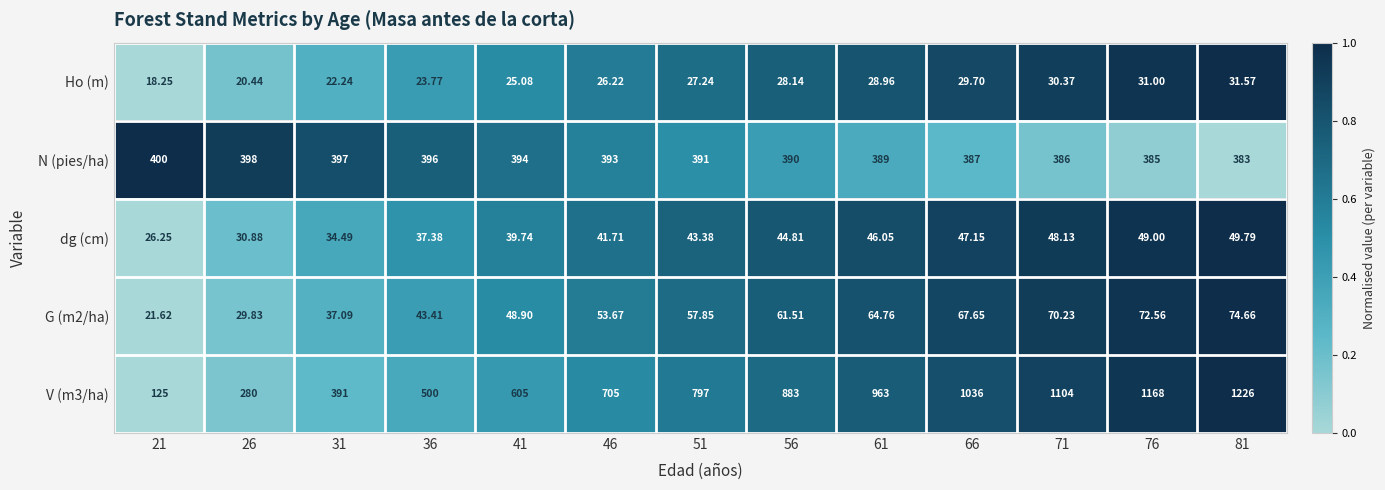

Is the value of Ho (m) at 36 greater than the value of V (m3/ha) at 41?

No